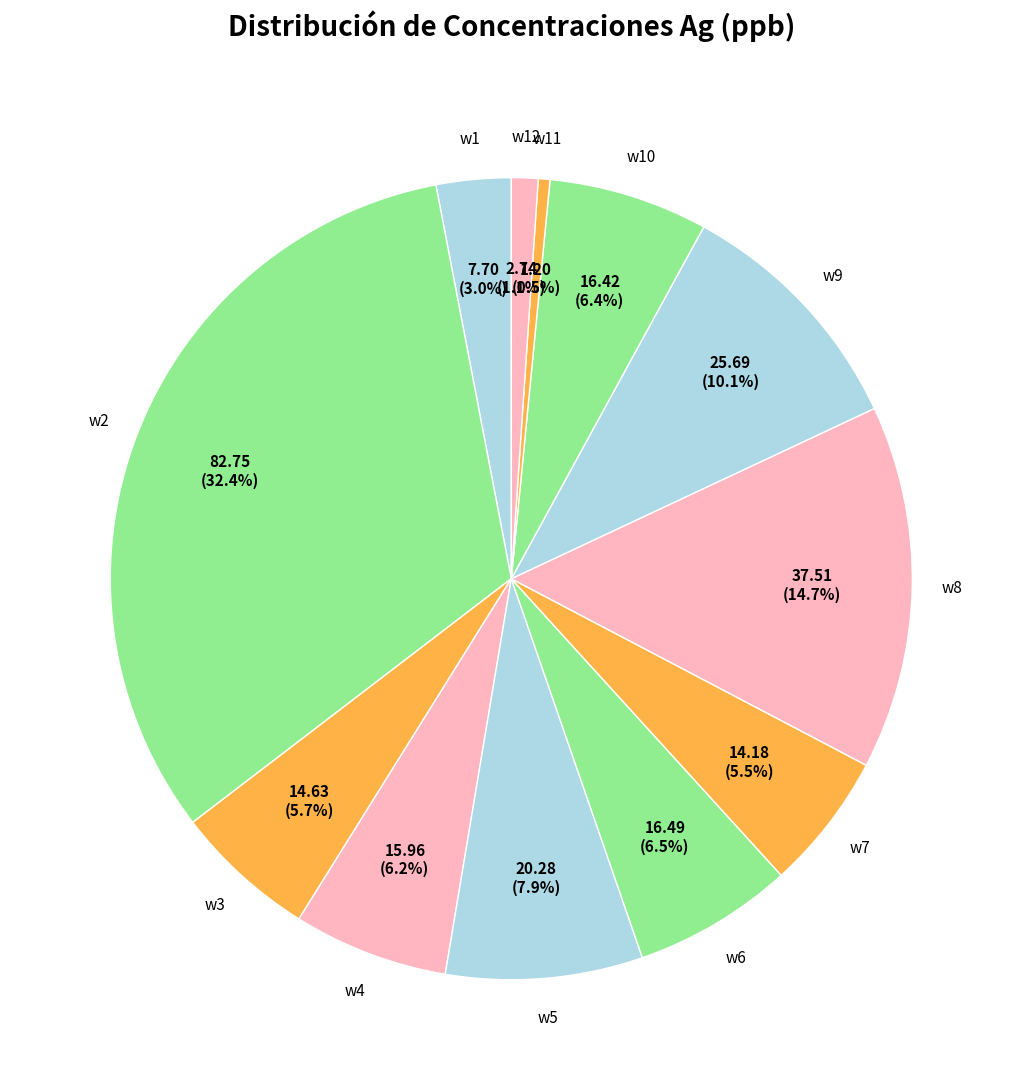

Between w10 and w12, which is larger?

w10